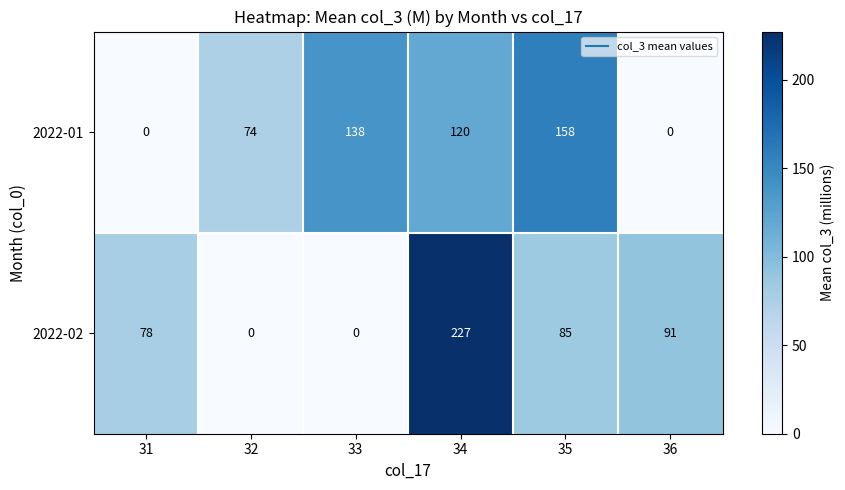

What is the sum of the 2022-02 values at 35 and 32?

85